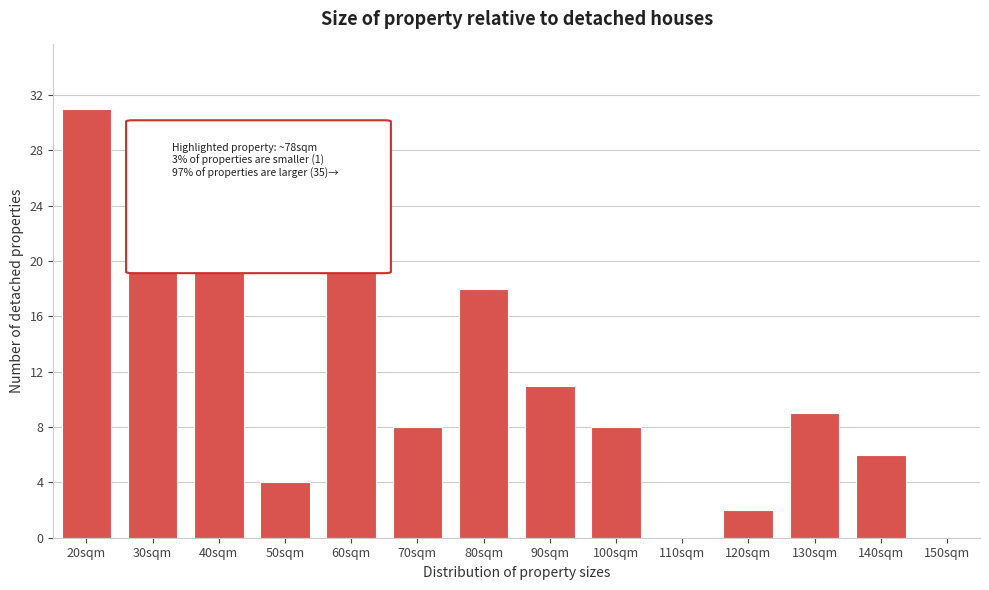

Reading right to left, transcribe all the data shown in this chart.

150sqm=0	140sqm=6	130sqm=9	120sqm=2	110sqm=0	100sqm=8	90sqm=11	80sqm=18	70sqm=8	60sqm=25	50sqm=4	40sqm=20	30sqm=21	20sqm=31